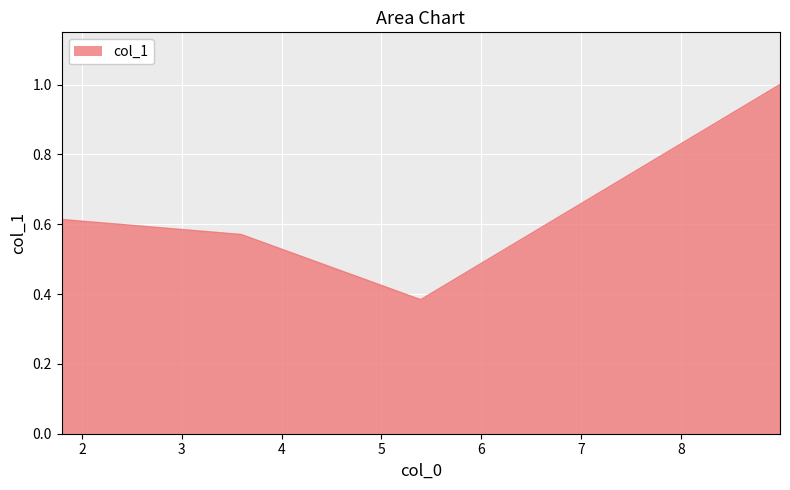

What is the maximum value shown in the chart?

1.0